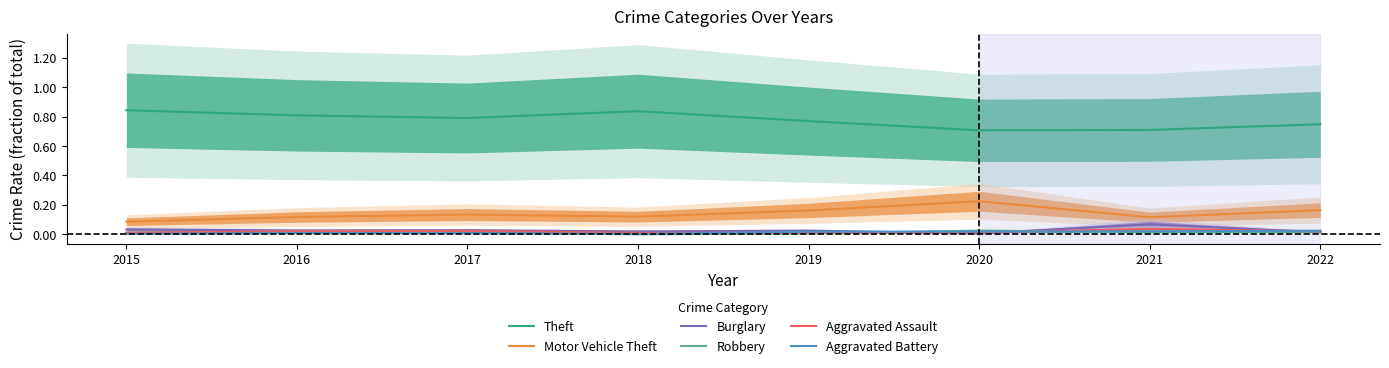

At how many categories does at least one series exceed 0?

8